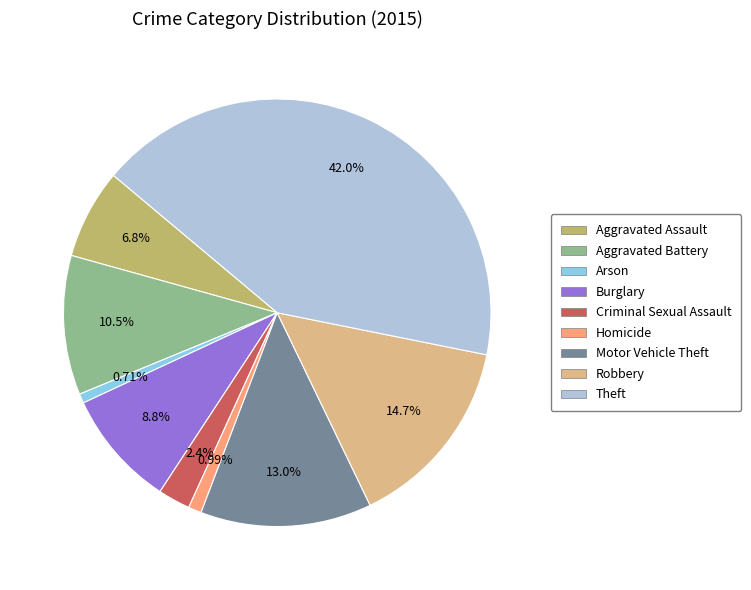

What is the total percentage of Burglary and Robbery?

23.5%